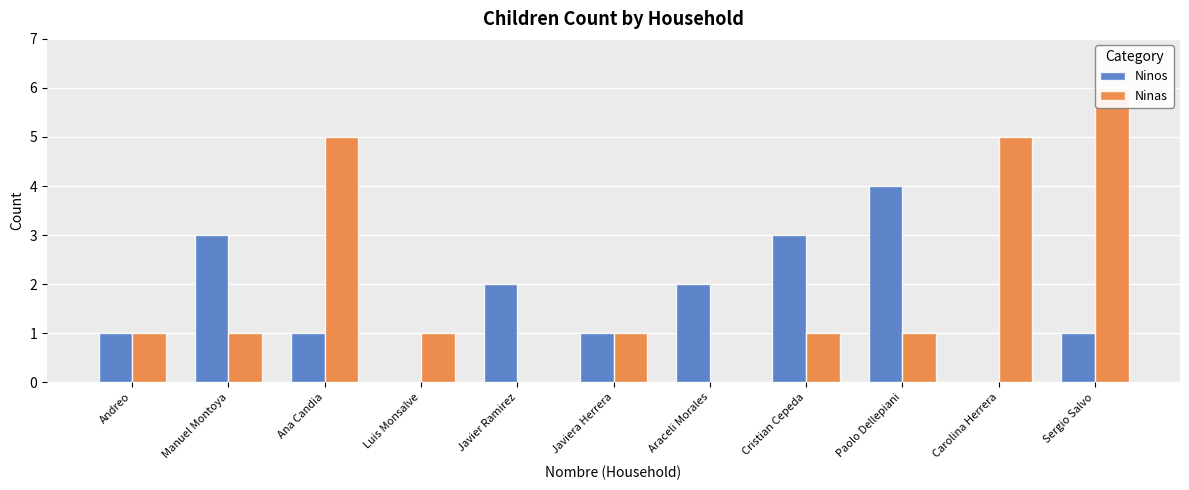

What is the total value across all series at Cristian Cepeda?

4